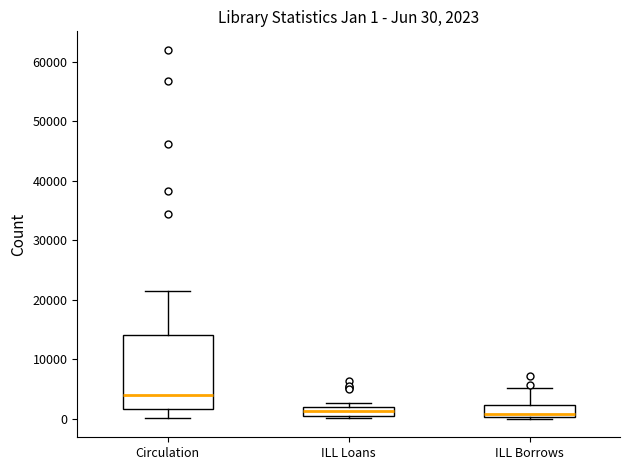

Comparing the boxes themselves (not the whiskers), which one is the tallest?

Circulation